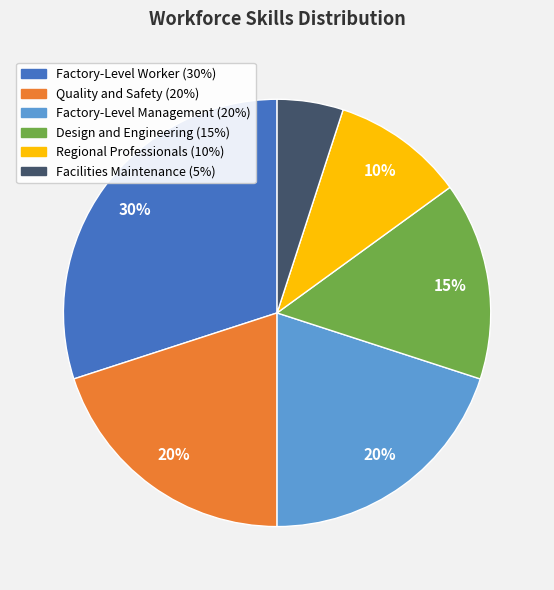

True or false: Facilities Maintenance accounts for 1% of the total.

False